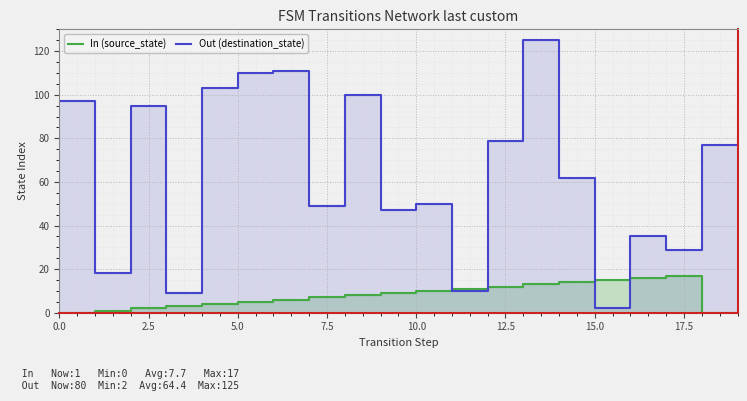

What is the difference between the maximum and minimum values in the Out (destination_state) series?

123